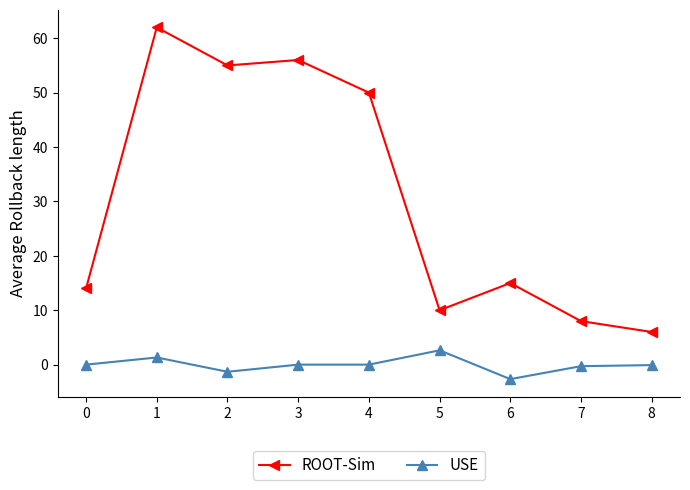

True or false: USE and ROOT-Sim intersect in this chart.

False